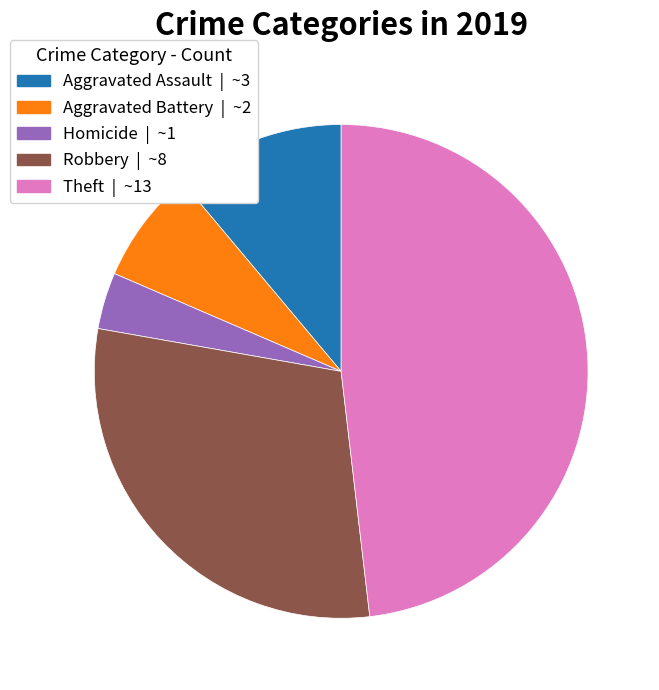

Is there a majority slice in this chart?

No